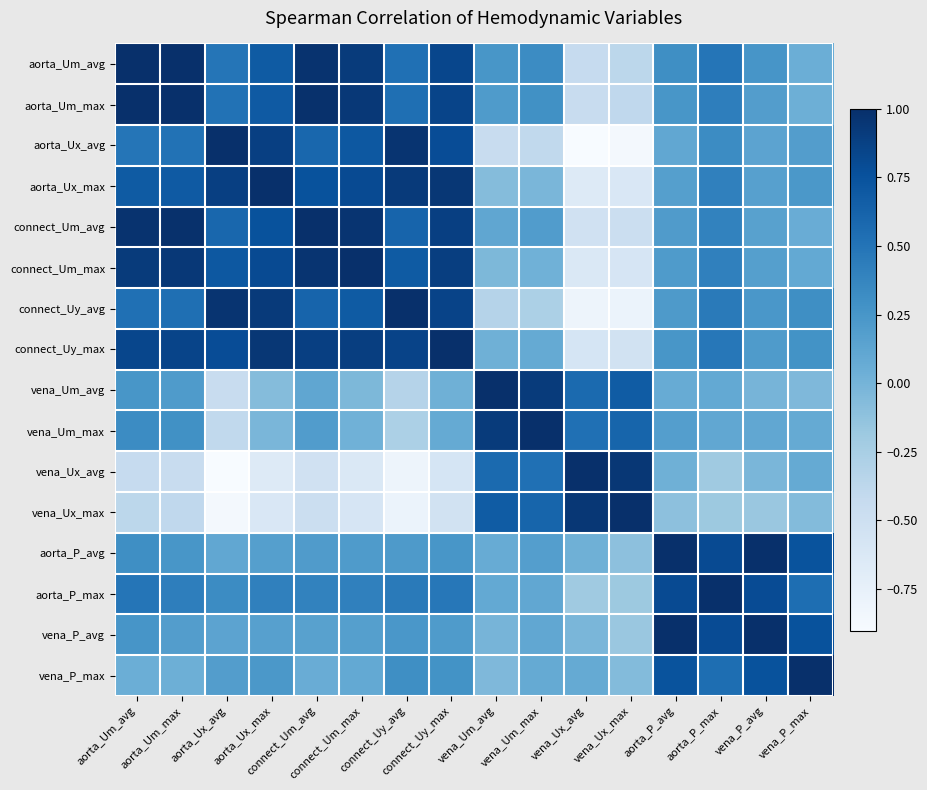

What is the total value across all series at connect_Um_avg?

6.9